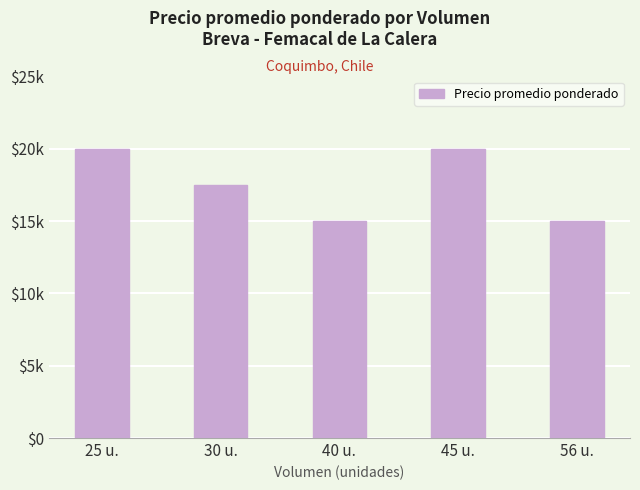

Rank the categories by value from lowest to highest.

40 u., 56 u., 30 u., 25 u., 45 u.